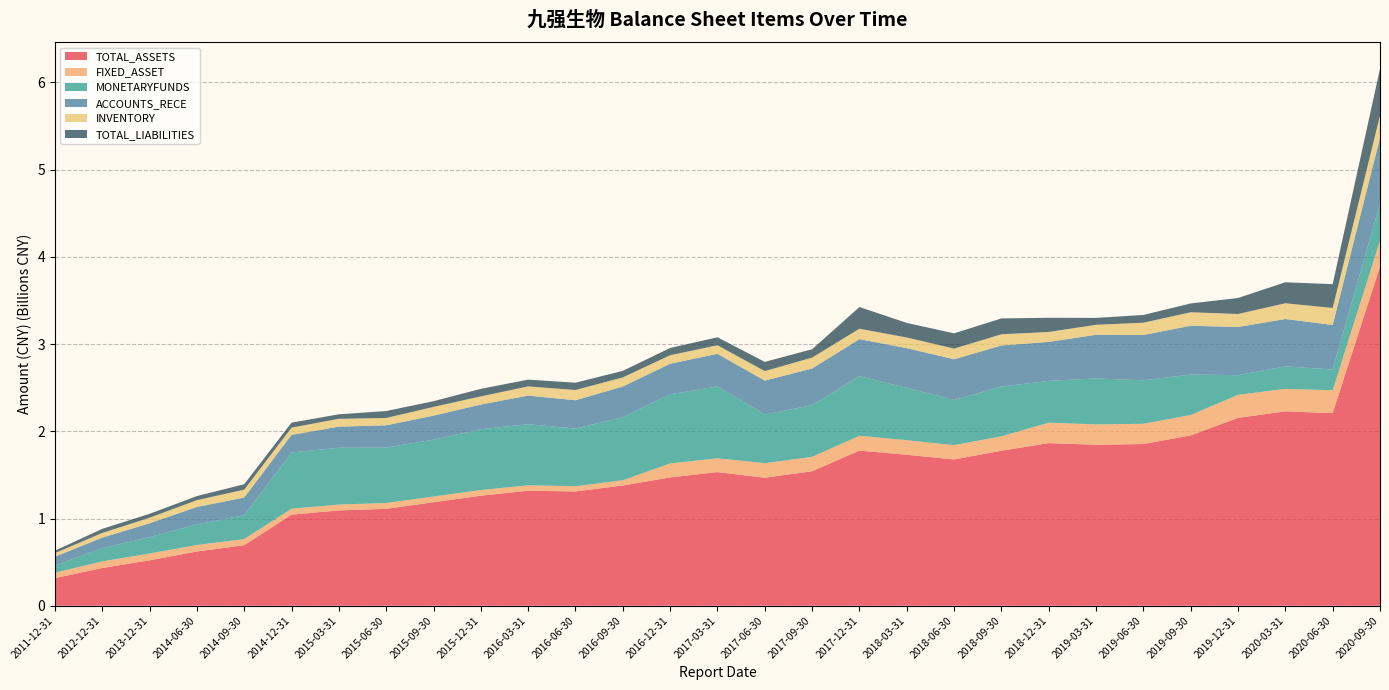

Reading left to right, what are all the values shown in this chart?

TOTAL_ASSETS: 316695935.8	432482035.6	520880017.9	621917163.1	694142347.8	1044471765.1	1093187936.7	1110952893.3	1186532133.9	1261765209.5	1318740000.9	1310464158.3	1378710574.6	1471114424.7	1532348985.1	1467603333.9	1542239613.5	1778676926.7	1731122285.6	1676945181.4	1777571833.2	1864725364.7	1845885780.6	1854058409.0	1953080149.1	2154032632.0	2228718783.3	2208553049.6	3888292638.6
FIXED_ASSET: 61962166.8	75912909.8	77961286.1	74761900.3	70194099.2	67891937.7	67005234.6	66963783.9	65800314.9	64557474.4	62031395.5	60136574.6	59494428.2	161013018.0	158197945.6	167101601.9	164626668.5	170090594.0	166746043.9	164276018.6	165084444.9	233925349.7	233382378.5	232126525.6	234038760.4	263898572.5	258170087.4	262170755.6	298384492.5
MONETARYFUNDS: 82410819.6	152069195.9	187619544.0	236663939.0	273117350.8	644616672.6	651737657.7	635150431.5	651449624.5	697455650.6	700680016.7	660548298.8	723726971.9	792197346.1	823964457.4	557037592.8	592799530.3	683091030.7	600245310.0	517626862.2	570253321.9	480118519.7	526495469.7	498716469.0	463936791.8	225669544.5	257578199.2	237757137.2	425813485.5
ACCOUNTS_RECE: 100994216.6	120410461.0	159067102.8	199341794.1	203289999.7	202285036.1	241767539.2	255617349.0	275909322.0	282926360.9	328163042.4	325045818.5	351724799.6	350610997.1	373857262.8	389402150.4	420628526.3	424942692.6	455275429.6	467026311.1	471199583.1	446607496.0	501137656.4	519094211.0	559475168.0	552279081.8	542963401.5	510903511.3	752721285.9
INVENTORY: 40806249.1	53639659.2	63723978.1	77961127.5	90066992.4	82699996.1	89647251.8	84172457.6	100134856.1	93466794.7	105387102.5	117289249.9	104138378.7	97374546.2	98416822.6	109289516.1	124628959.6	119498151.9	122508452.7	122428678.5	128323483.0	113748979.3	114439184.7	141130199.2	154517084.6	149525291.5	180804477.9	194626913.8	254941831.6
TOTAL_LIABILITIES: 28037216.6	46813393.7	44573994.3	46473253.0	62059810.5	57444822.5	51609624.7	79408162.8	65456880.9	86560162.6	77514160.8	83727489.3	75313956.0	83089323.0	91120614.3	105579699.1	95785767.0	248649017.2	167222558.9	174683792.8	181819881.0	162522829.1	79089666.5	89052761.6	100937491.0	183086056.7	240555301.1	273127456.1	536181597.7